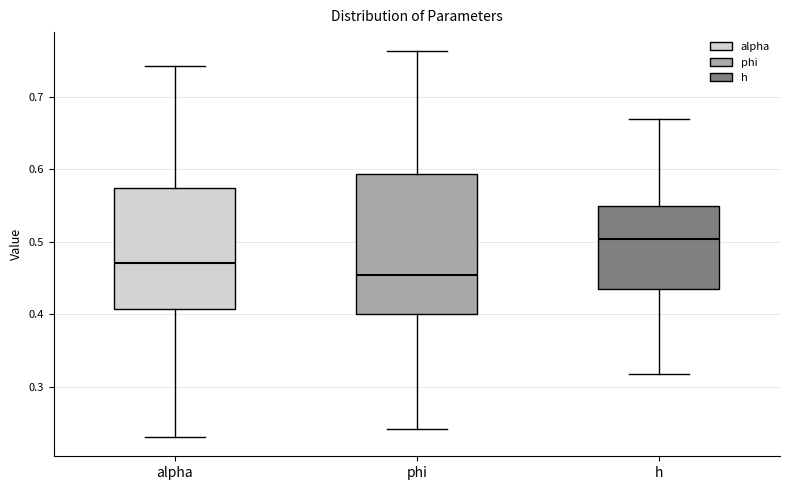

Reading left to right, read every box against the y-axis: the position of its median line, the range the box covers, and the ends of its whiskers. The values are not printed on the chart, so give them approximately, as read against the axis.

alpha: median 0.47, box 0.41 to 0.57, whiskers 0.23 to 0.74
phi: median 0.45, box 0.40 to 0.59, whiskers 0.24 to 0.76
h: median 0.50, box 0.43 to 0.55, whiskers 0.32 to 0.67